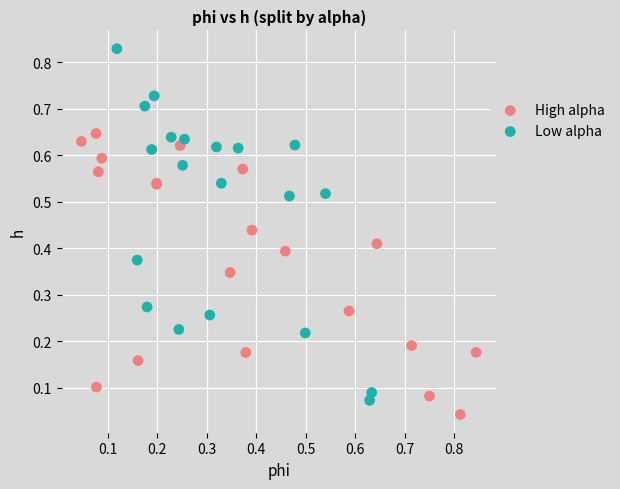

Which series has the widest spread of Y values?

Low alpha